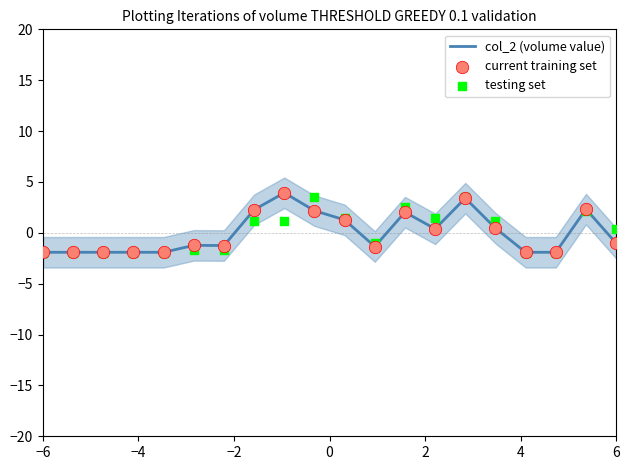

At how many categories does at least one series exceed 0?

10